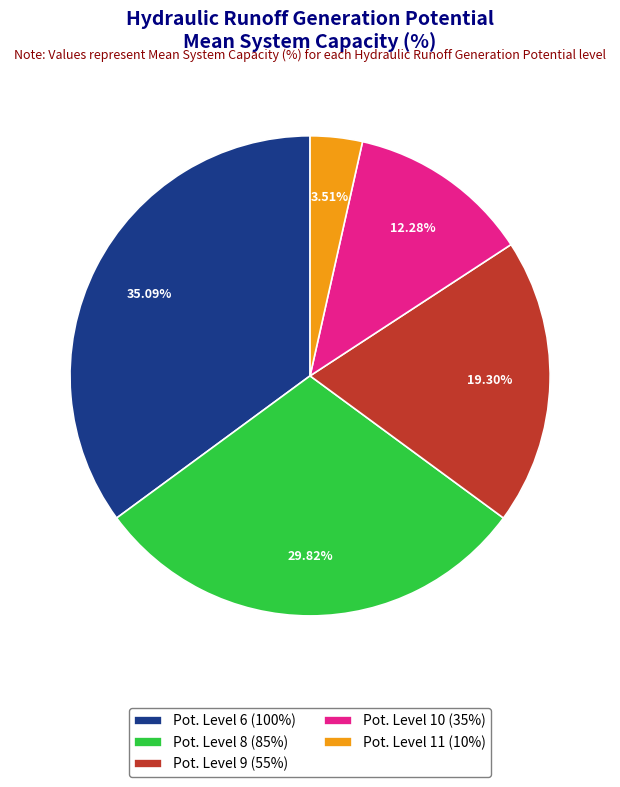

Which category has the biggest portion of the pie?

Pot. Level 6 (100%)